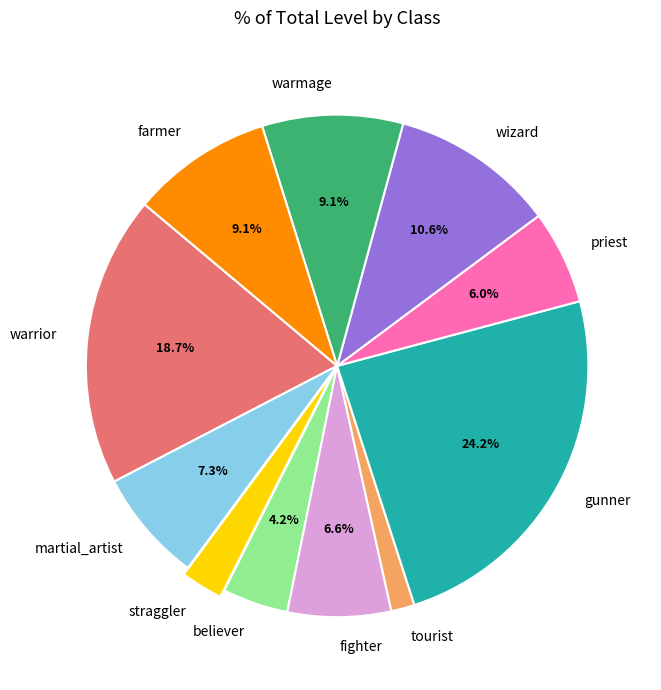

How many segments does this pie chart have?

11